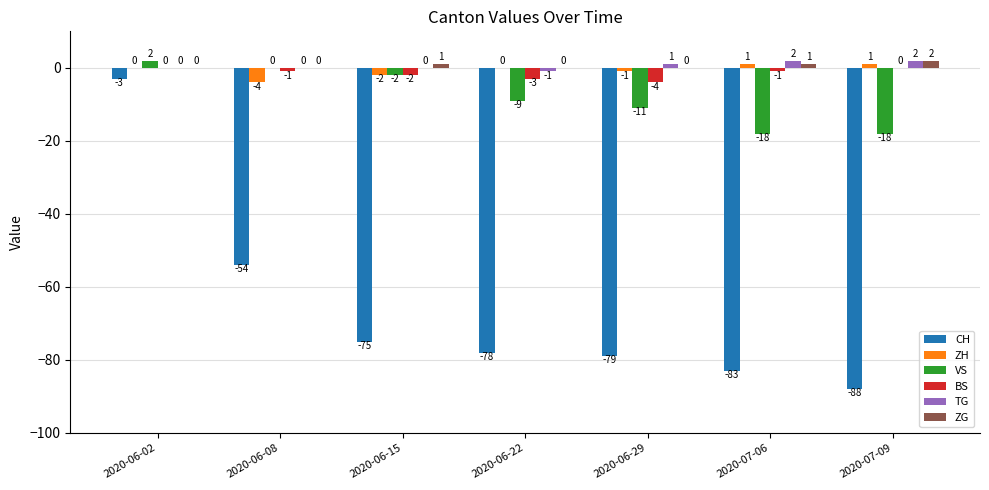

True or false: VS has a value of 2 at 2020-06-02.

True